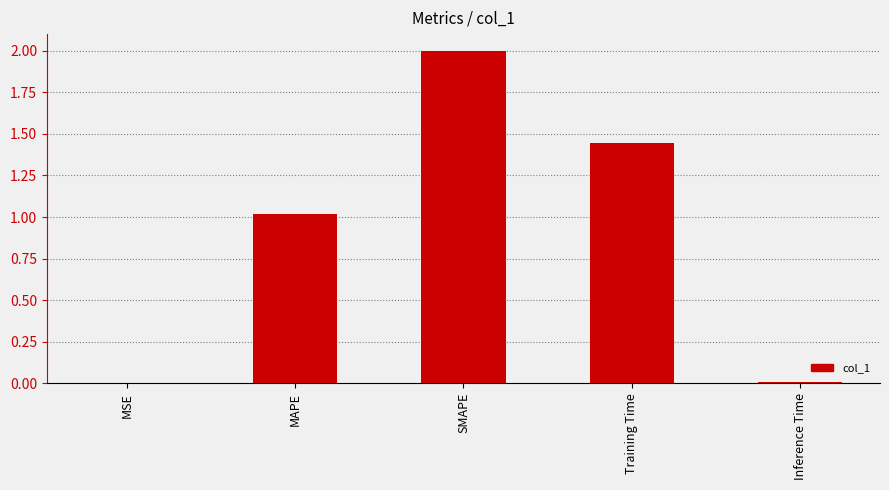

What value does the data have at SMAPE?

2.0